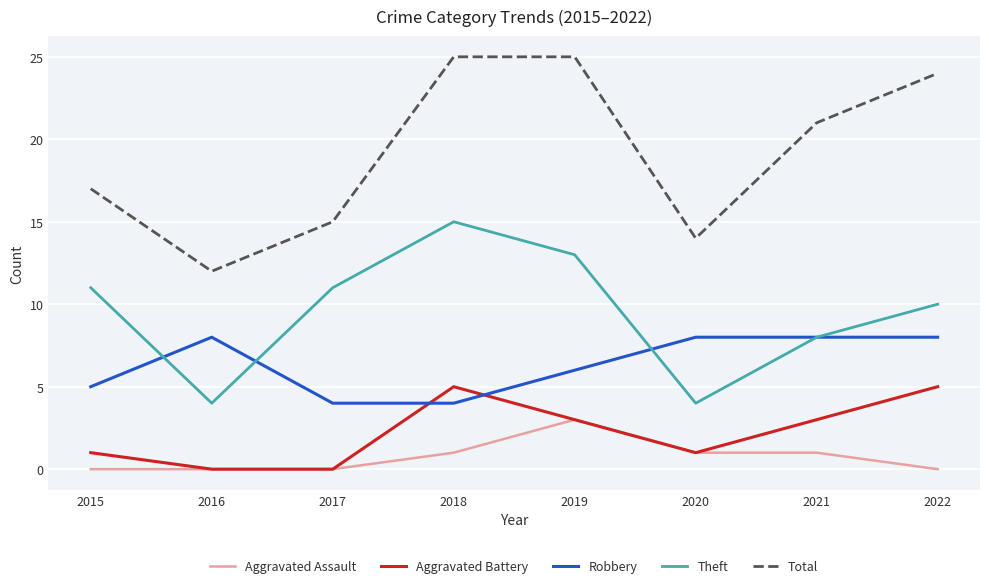

What is the total value across all series at 2019?

50